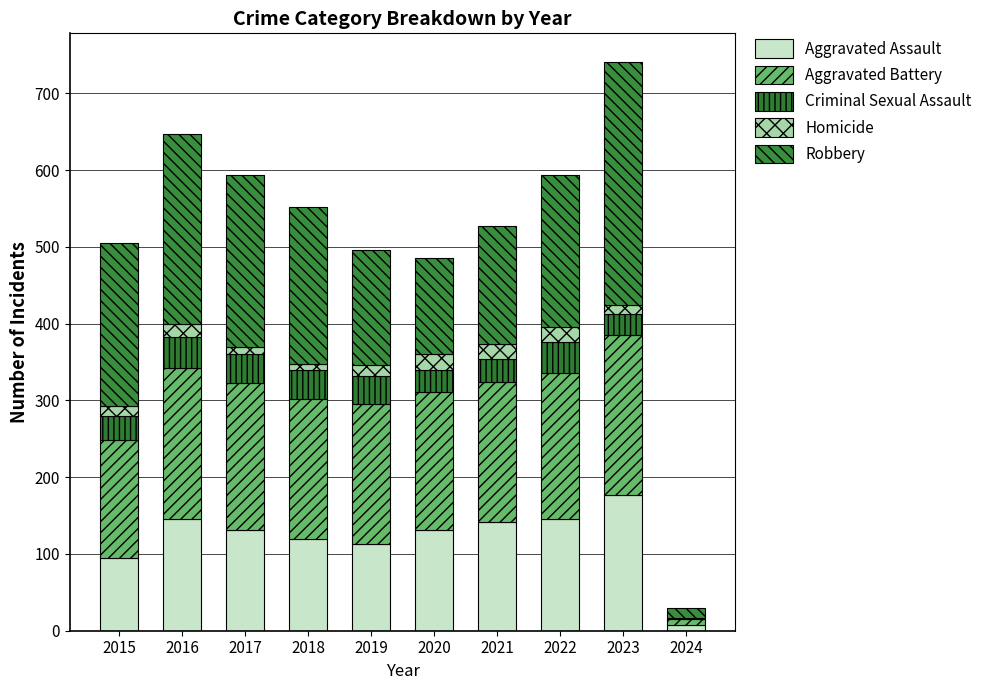

What are all the series names shown in the legend?

Aggravated Assault, Aggravated Battery, Criminal Sexual Assault, Homicide, Robbery